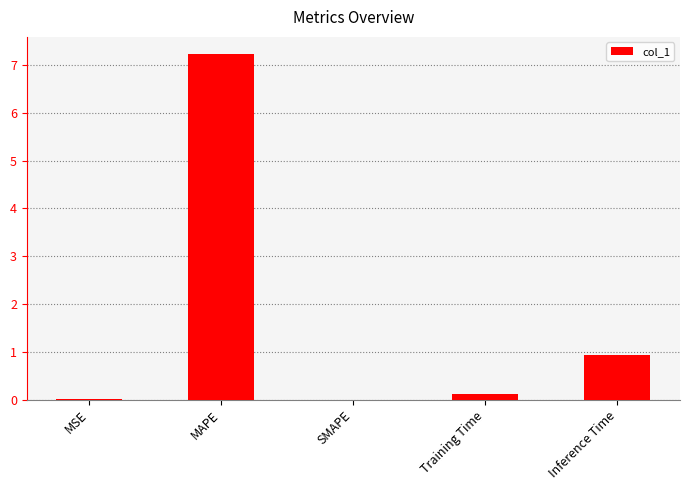

Which has a higher value, MSE or Inference Time?

Inference Time